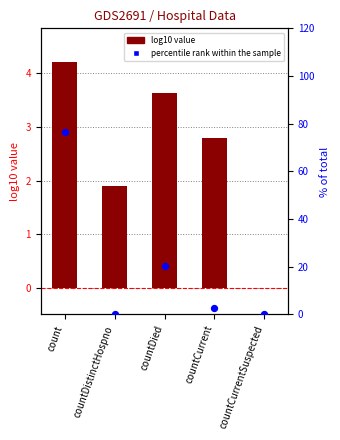

Which series has the widest spread of Y values?

percentile rank within the sample